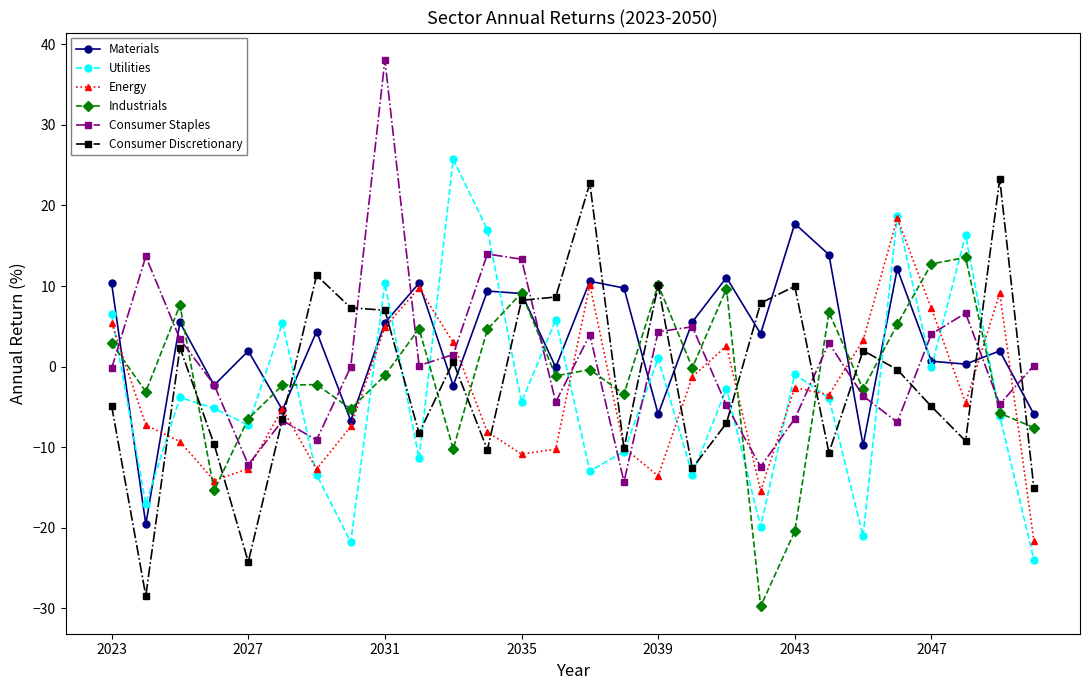

What is the highest value of the Consumer Discretionary series?

23.3